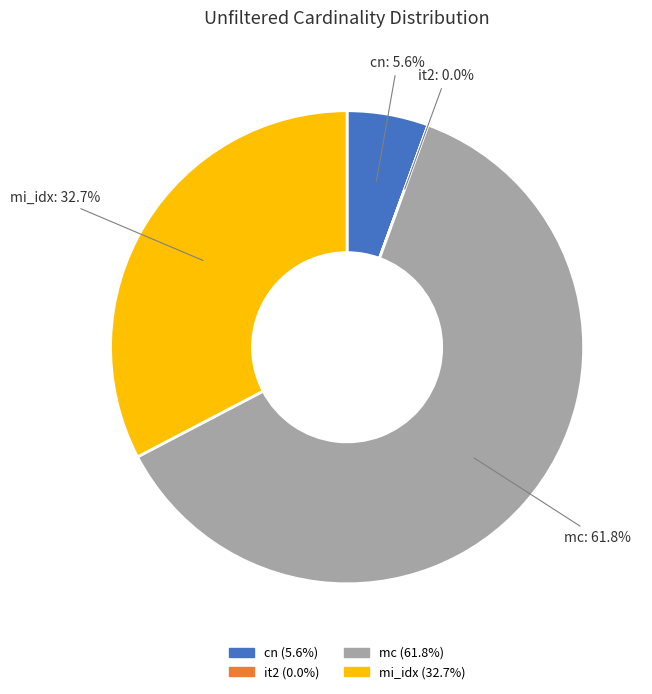

Which has a higher value, cn or mi_idx?

mi_idx